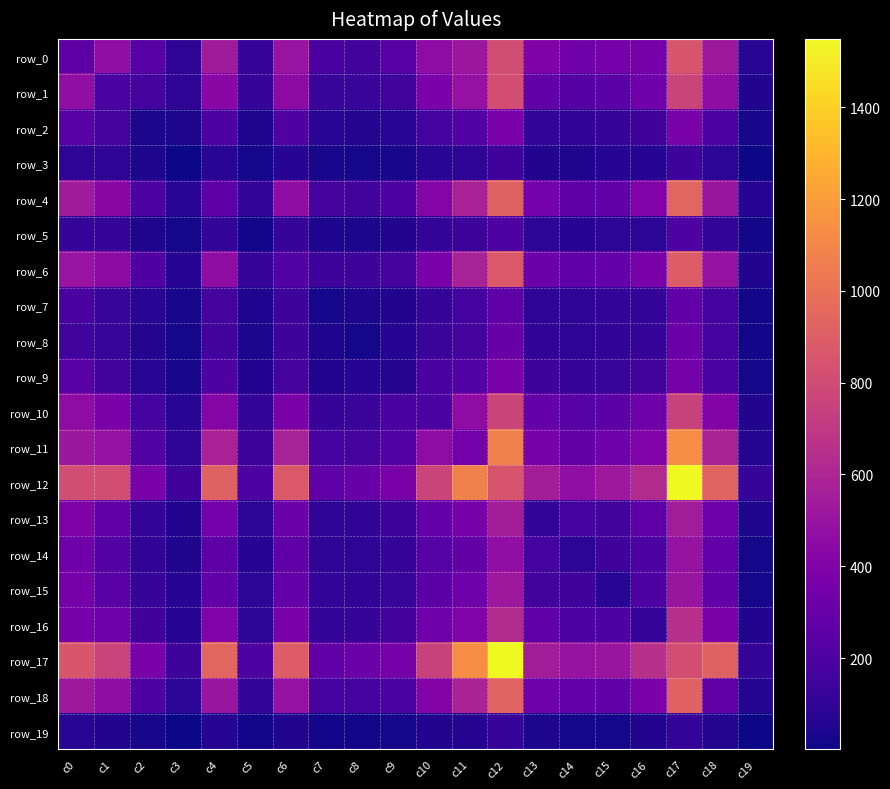

Is the value of row_14 at c0 greater than the value of row_18 at c18?

Yes